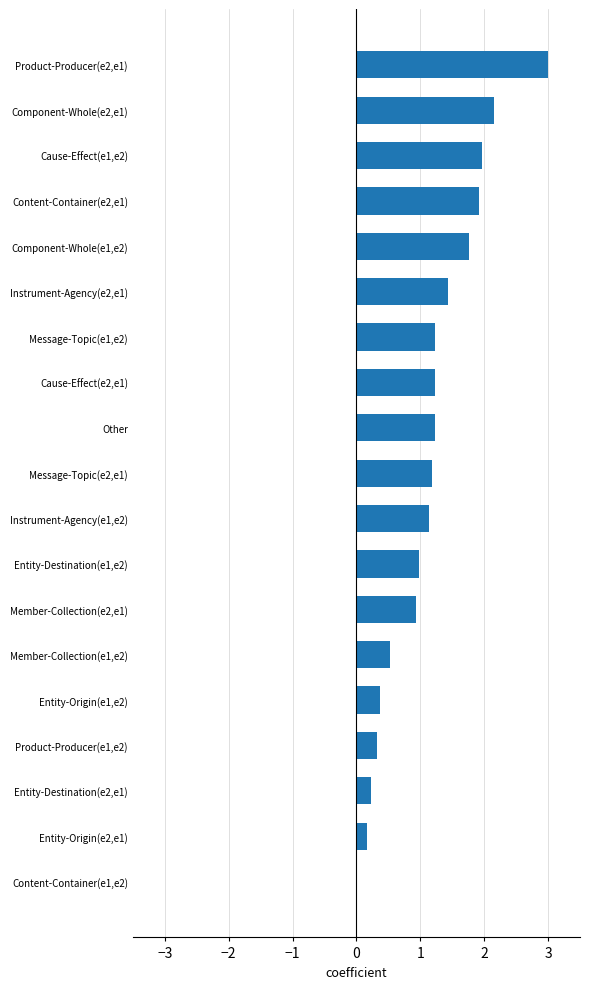

What is the maximum value shown in the chart?

3.0